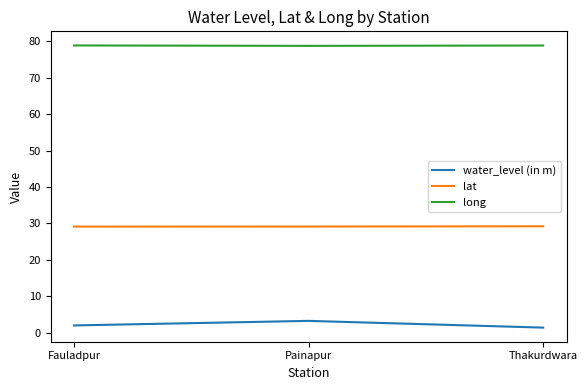

What is the difference between the highest and lowest values at Fauladpur?

76.9